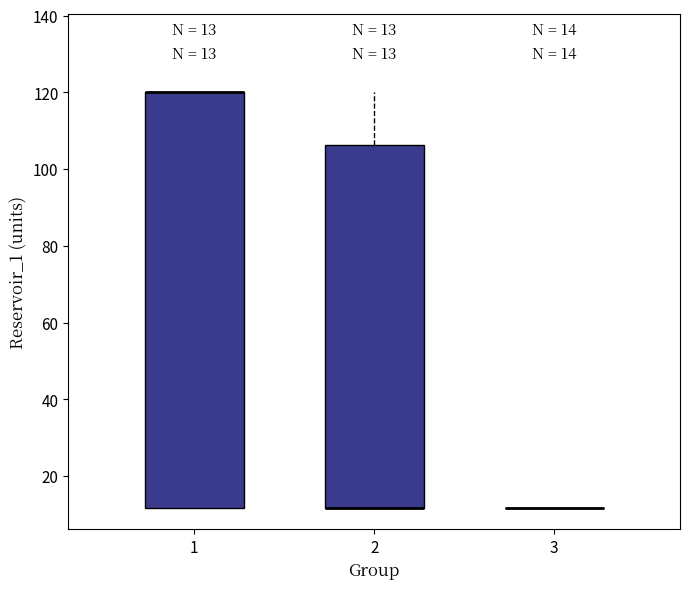

Which box is the tallest, from its lower edge to its upper edge?

1